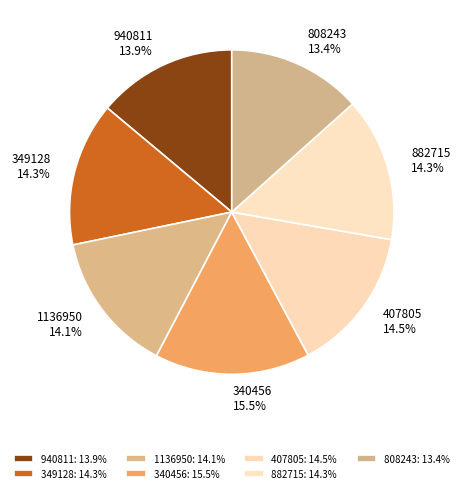

What is the smallest slice in the pie chart?

808243